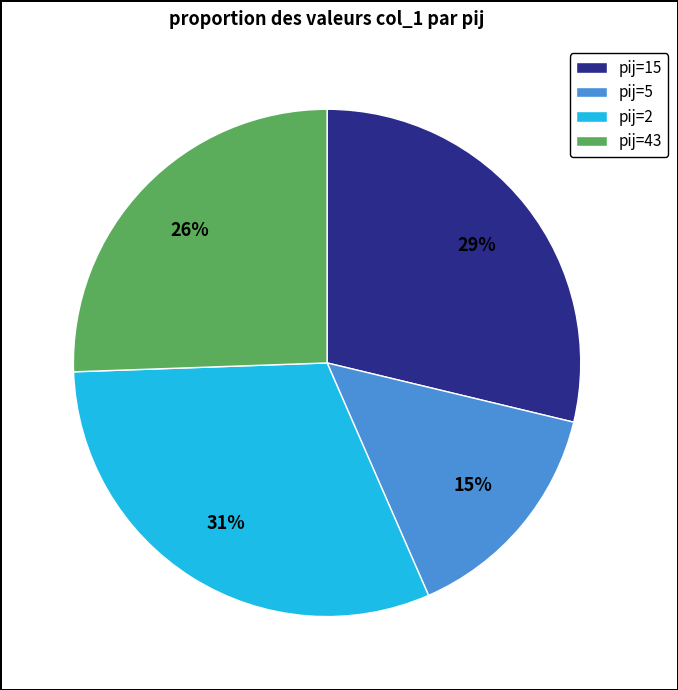

Which slice is the smallest?

pij=5